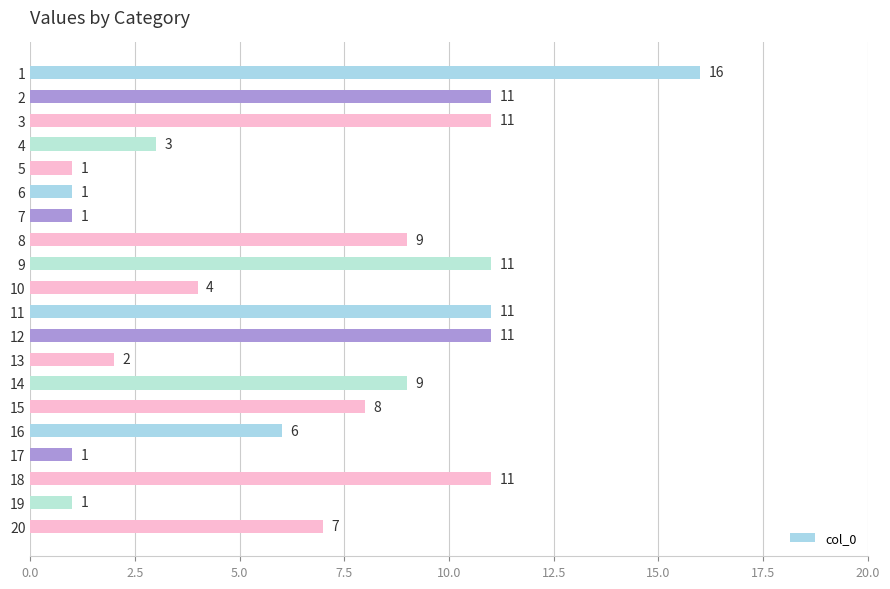

What is the change in value from 1 to 4?

-13